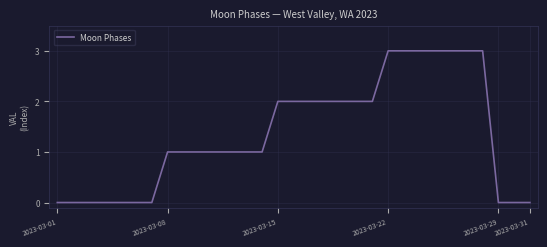

What is the maximum value shown in the chart?

3